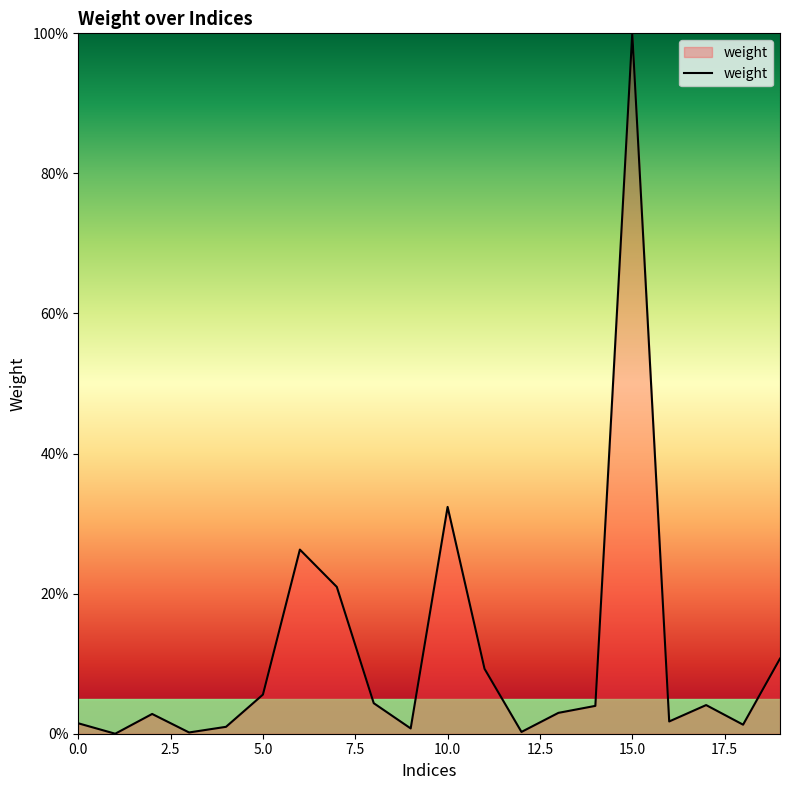

Does the chart display data point markers on the line(s)?

No